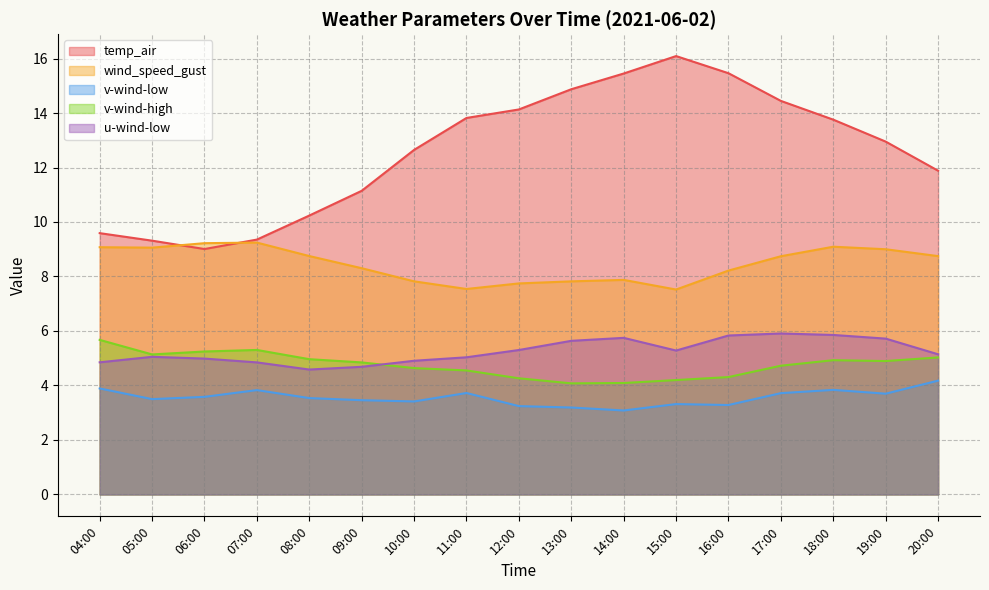

Rank the series by their maximum value, from lowest to highest.

v-wind-low, v-wind-high, u-wind-low, wind_speed_gust, temp_air